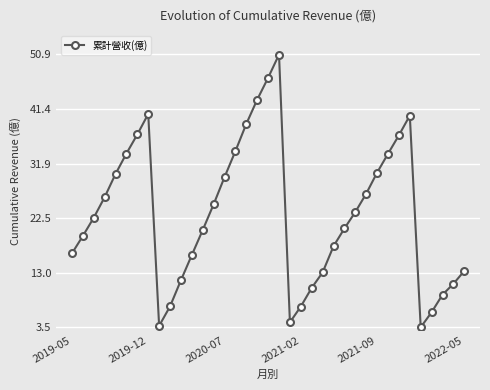

What is the sum of all values?

860.9